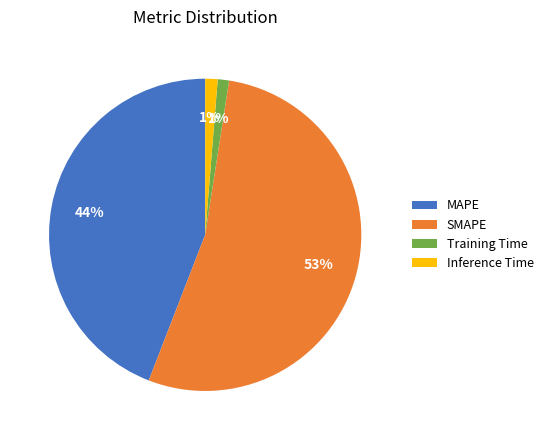

What is the largest slice in the pie chart?

SMAPE